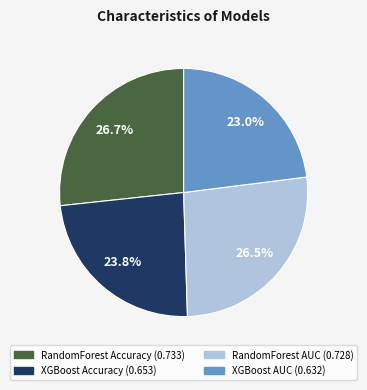

Does XGBoost Accuracy represent more than half of the total?

No